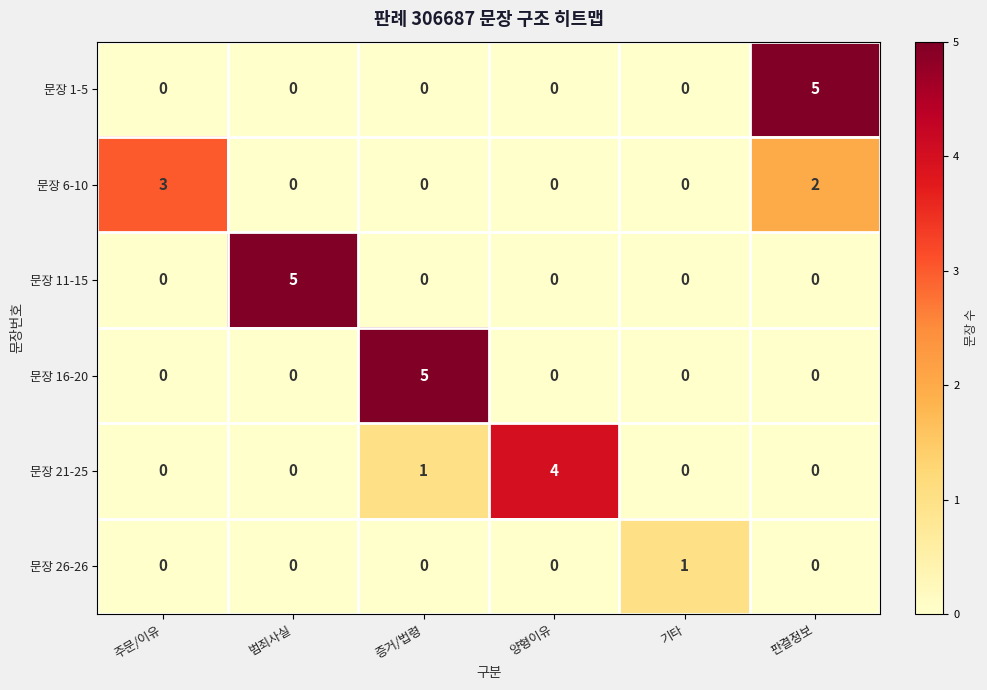

Between 증거/법령 and 양형이유, which series saw the biggest shift?

문장 16-20